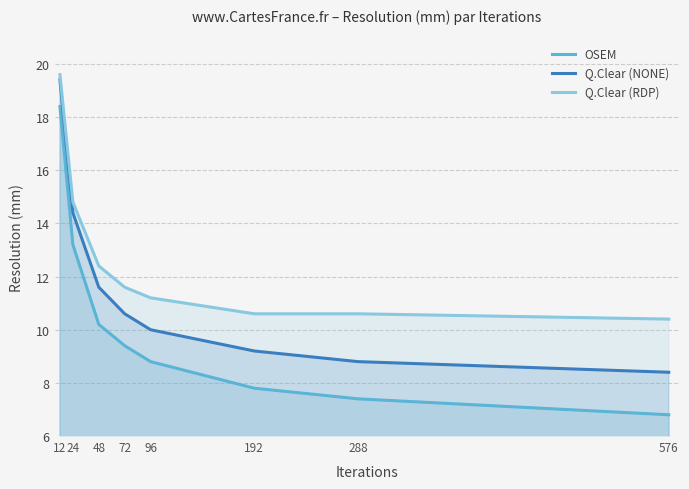

Does the chart have visible grid lines?

Yes